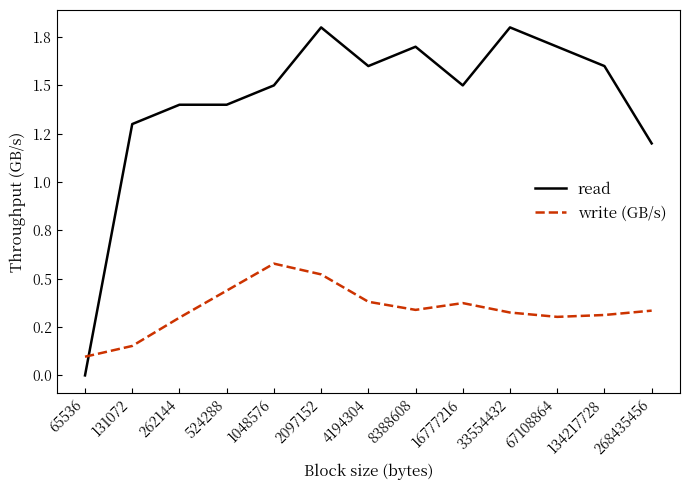

Rank the series at 262144 from highest to lowest value.

read, write (GB/s)